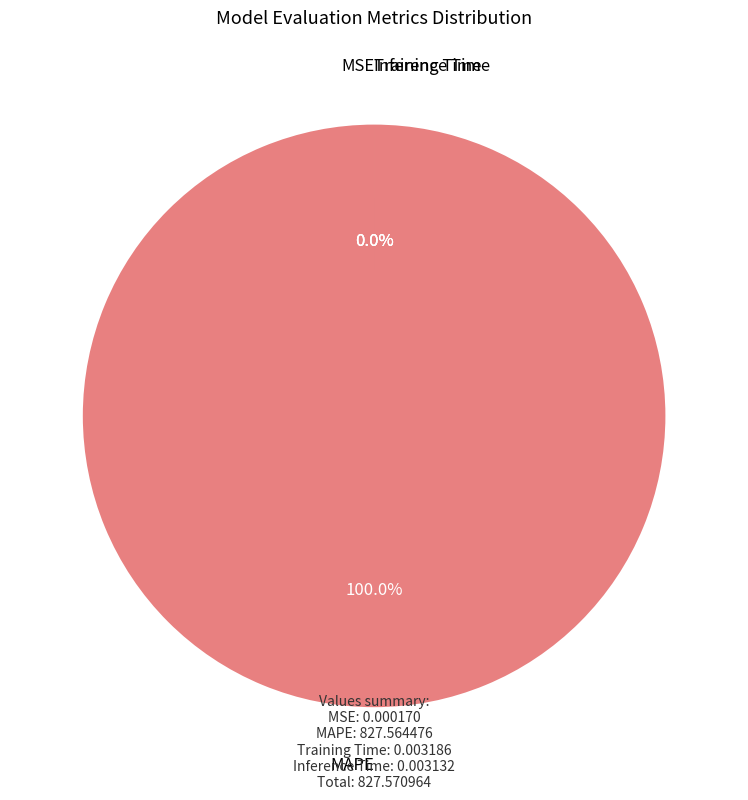

To the nearest percent, what portion does MAPE represent?

100%